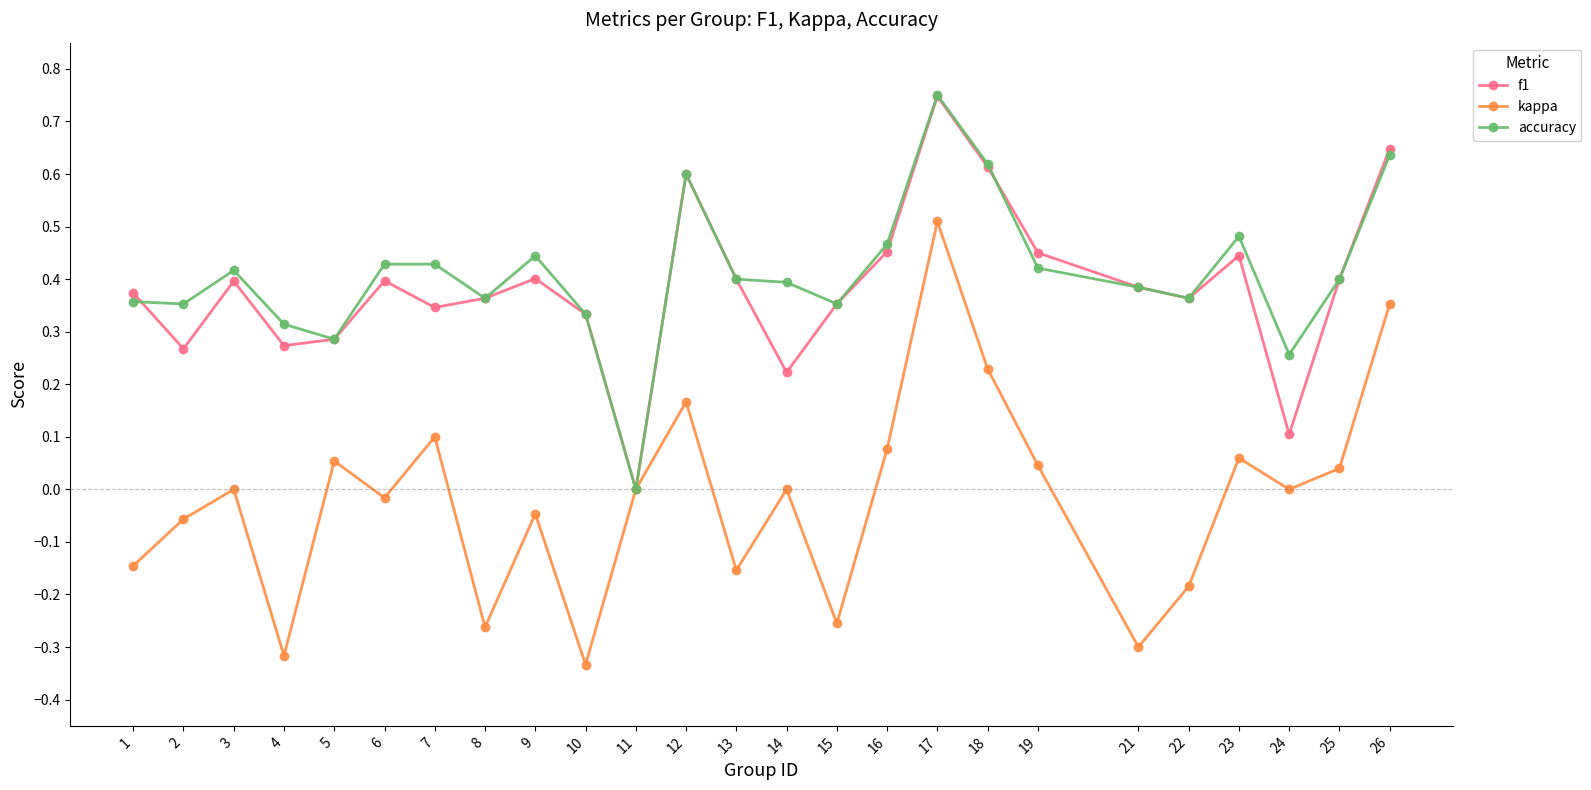

How many interior local peaks does the kappa series have?

8